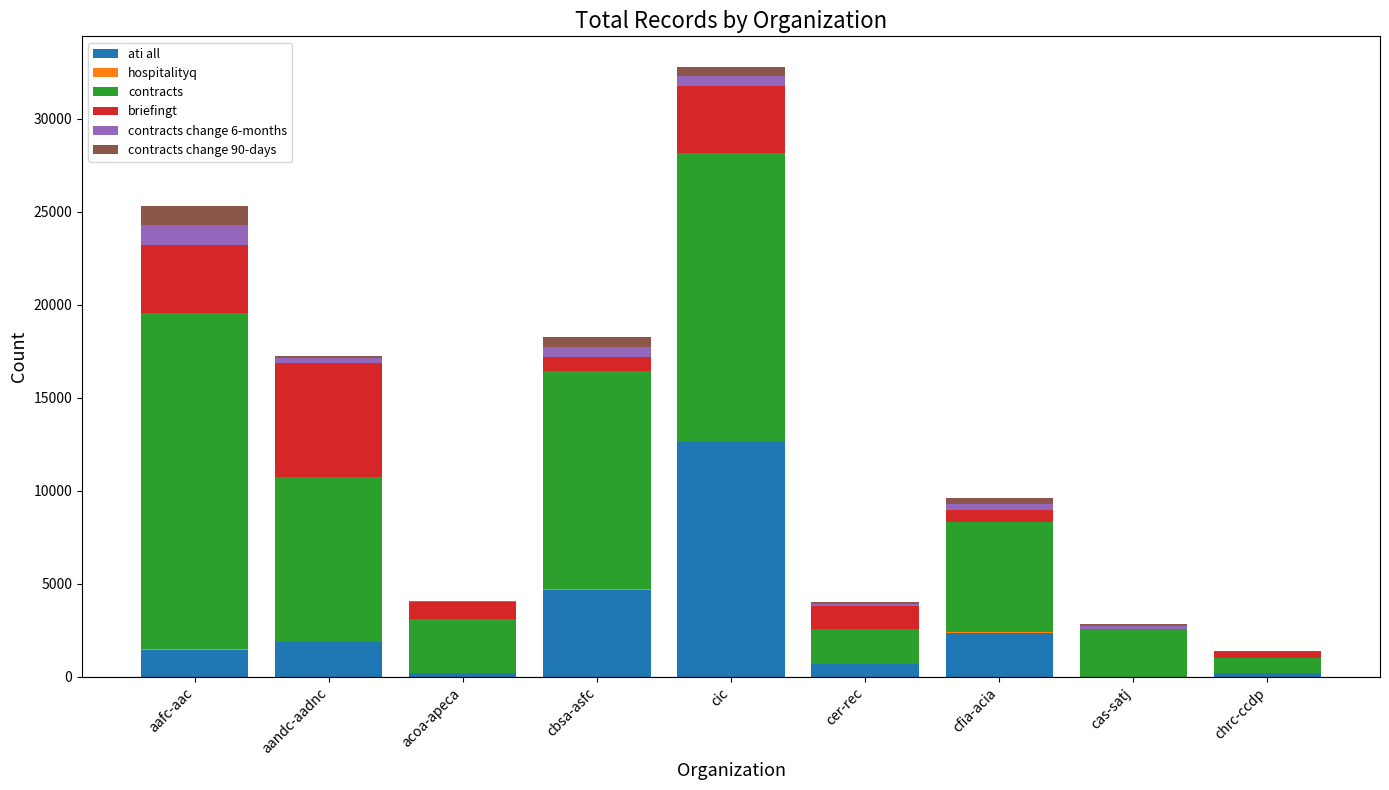

The value of ati all at aafc-aac is 1434. True or false?

True